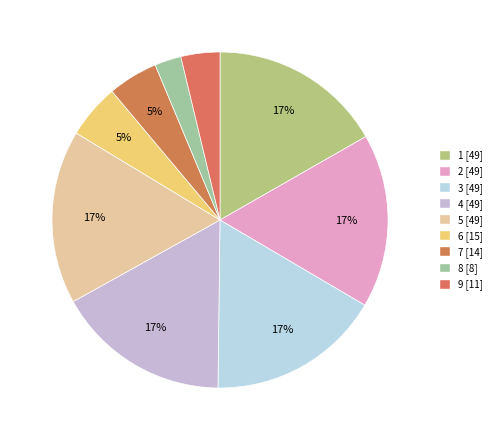

Is the sum of 6 and 3 greater than half?

No